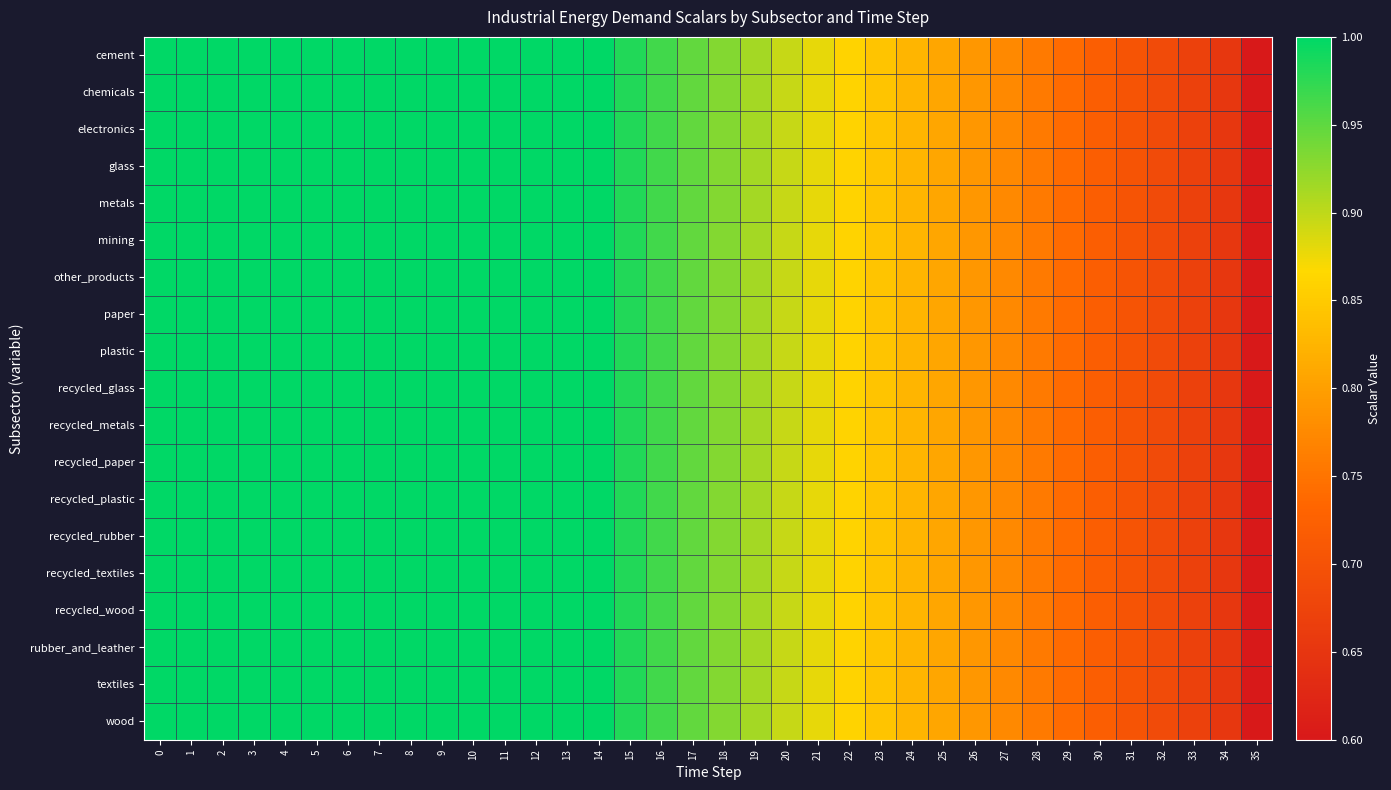

Rank the series by their maximum value, from highest to lowest.

cement, chemicals, electronics, glass, metals, mining, other_products, paper, plastic, recycled_glass, recycled_metals, recycled_paper, recycled_plastic, recycled_rubber, recycled_textiles, recycled_wood, rubber_and_leather, textiles, wood